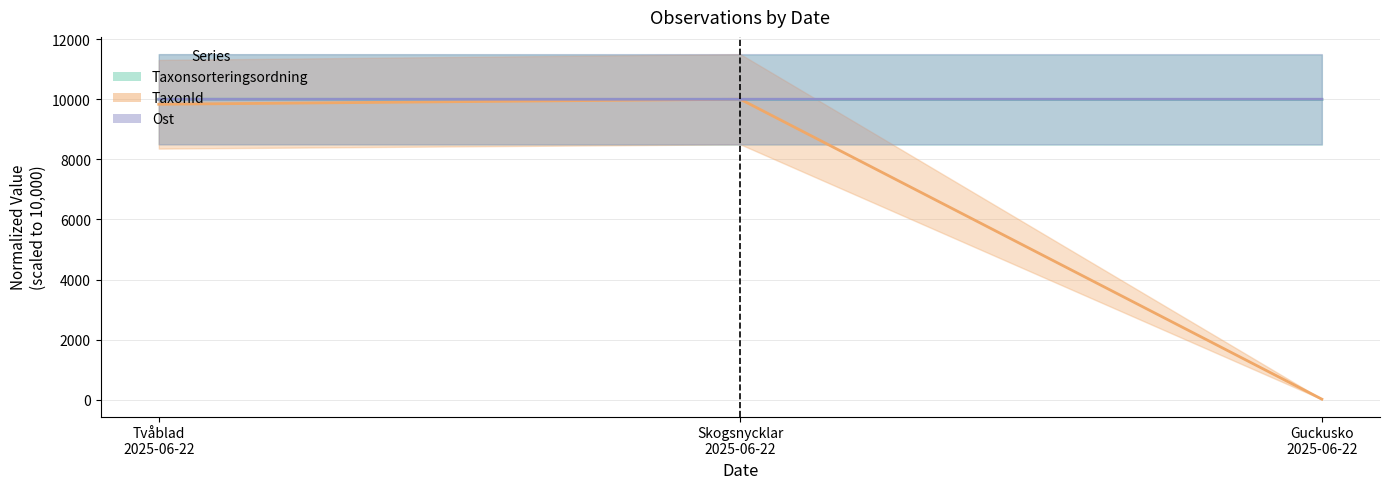

The value of Taxonsorteringsordning (line) at Skogsnycklar
2025-06-22 is 17082.9. True or false?

False